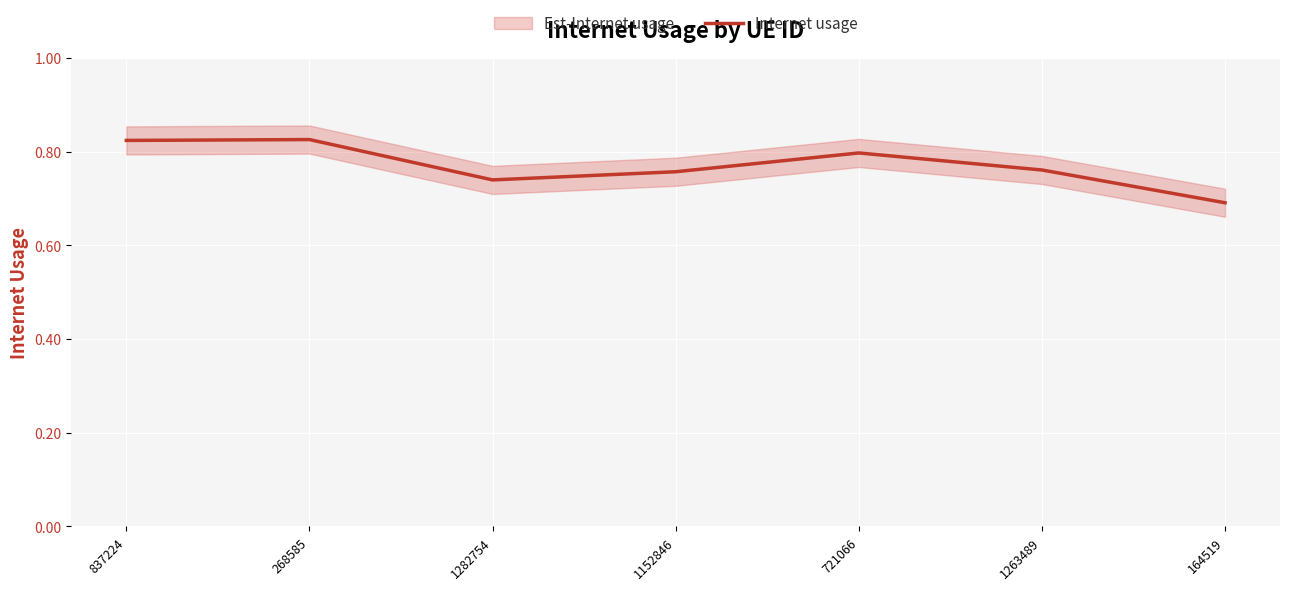

What is the sum of the values at 1263489 and 1152846?

1.5